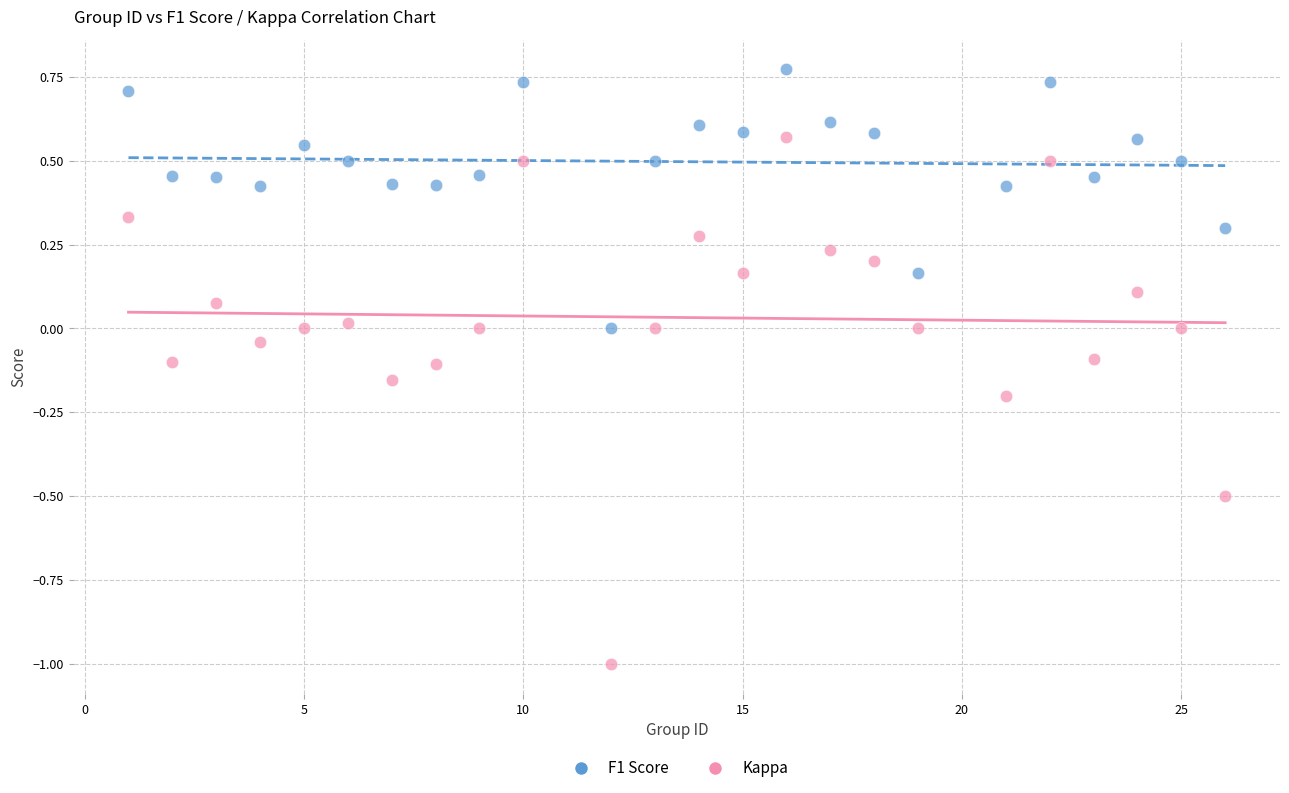

What is the X range (max minus min) for the scatter plot?

25.0